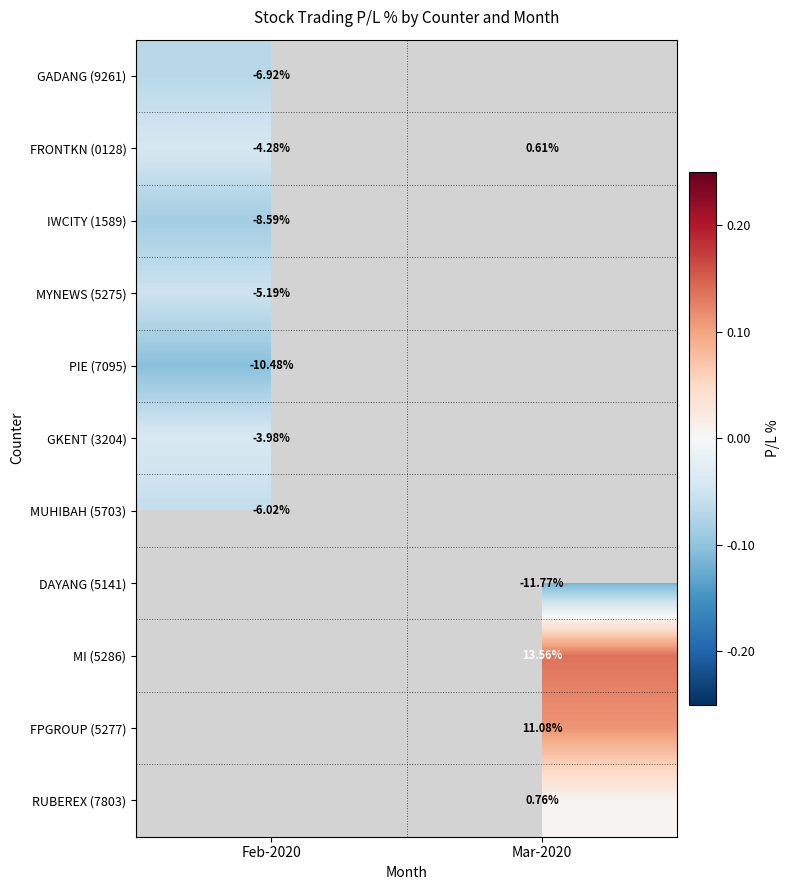

How many values in FRONTKN (0128) are above zero?

1